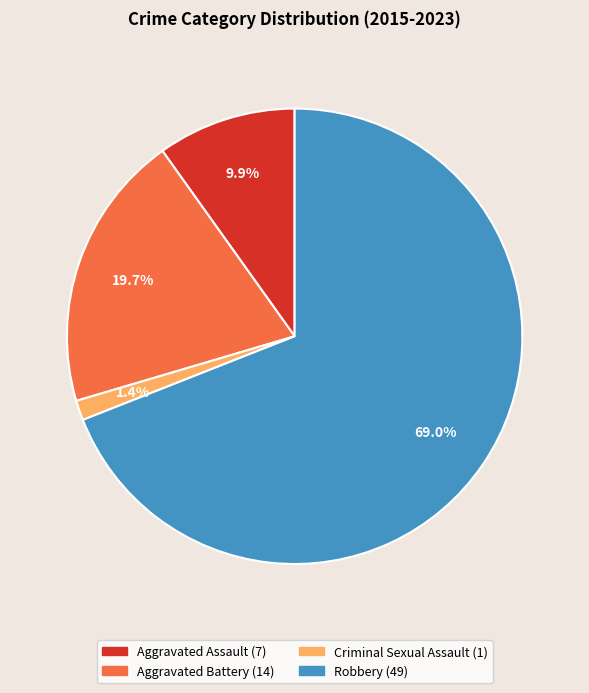

Which slice is the largest?

Robbery